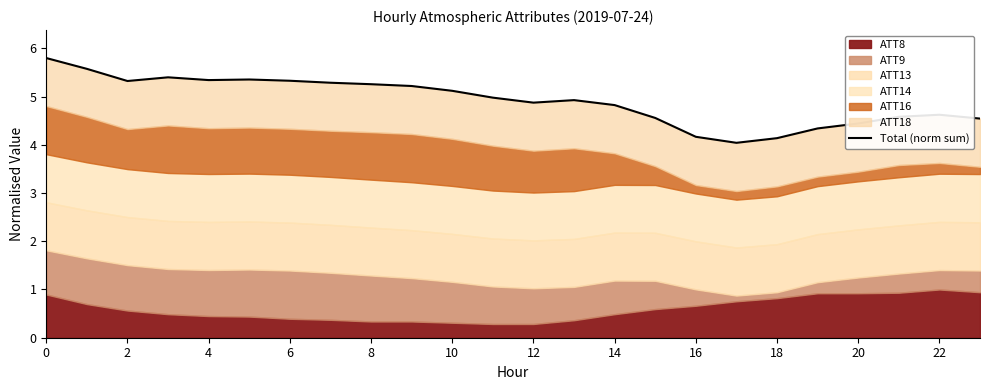

What is the maximum value shown in the chart?

5.8